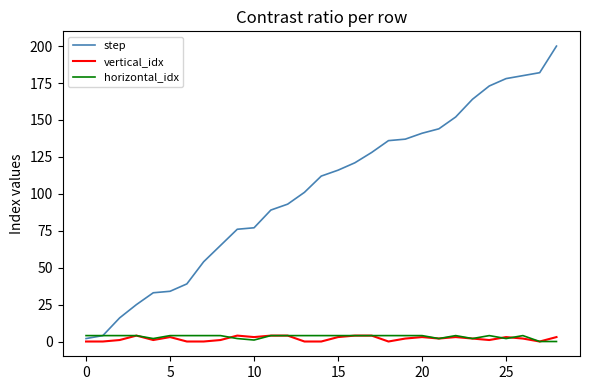

Which series has the largest total across all categories?

step